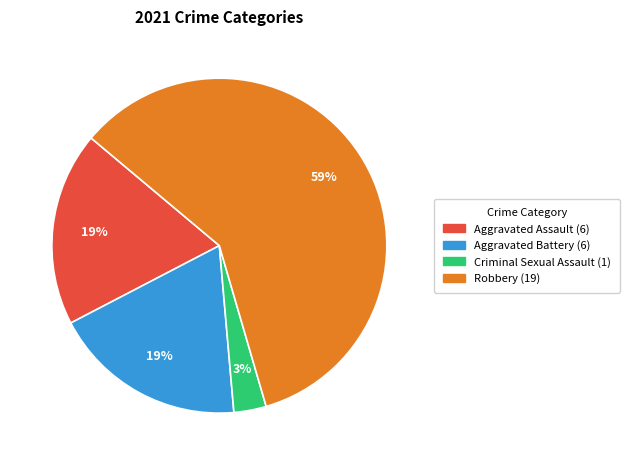

Which slice is the largest?

Robbery